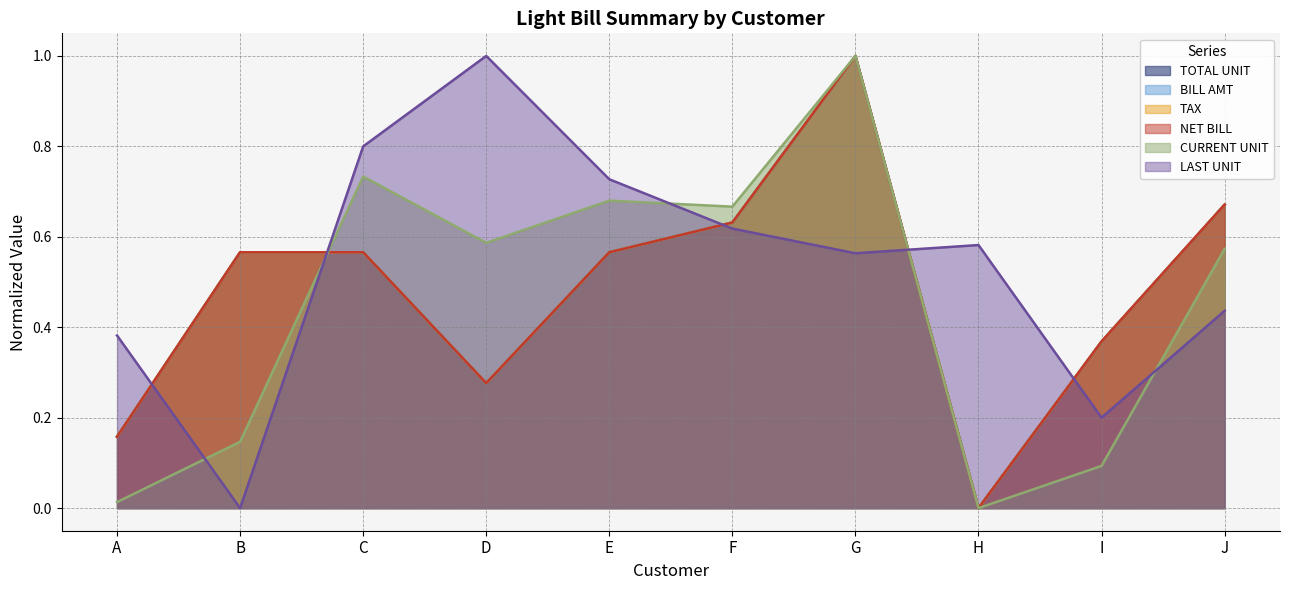

The TOTAL UNIT series shows 0.6 at C. True or false?

True